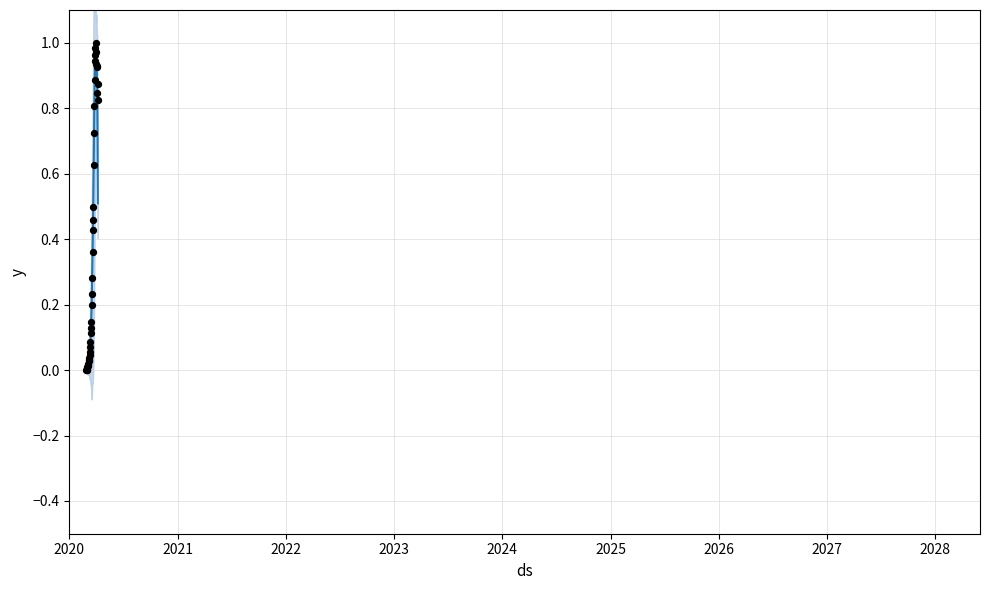

Which has a higher value, 2020-02-28 or 2020-03-22?

2020-03-22